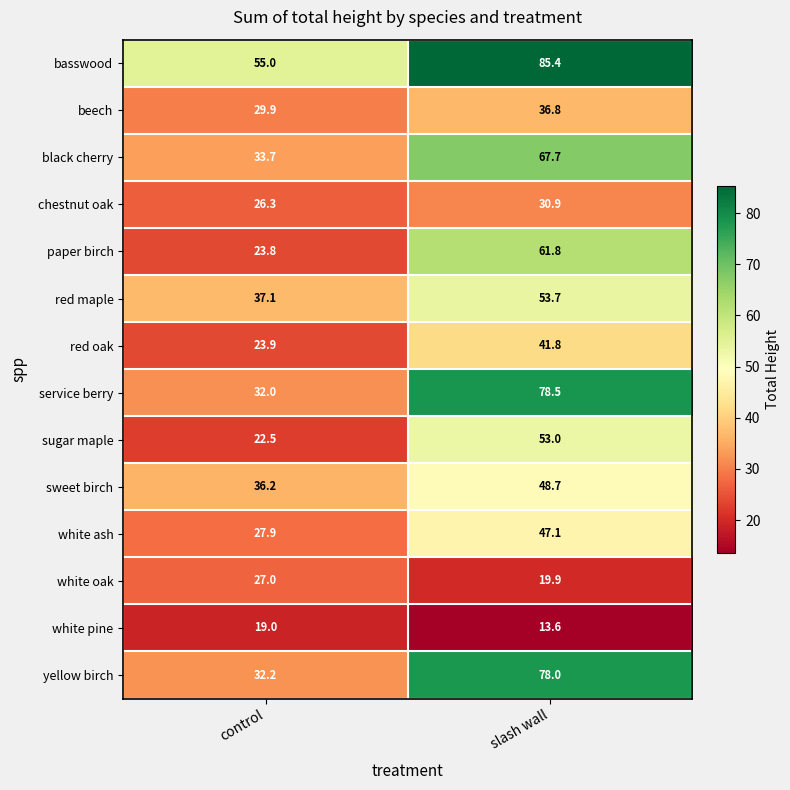

Is it true that service berry equals 78.5 at slash wall?

True